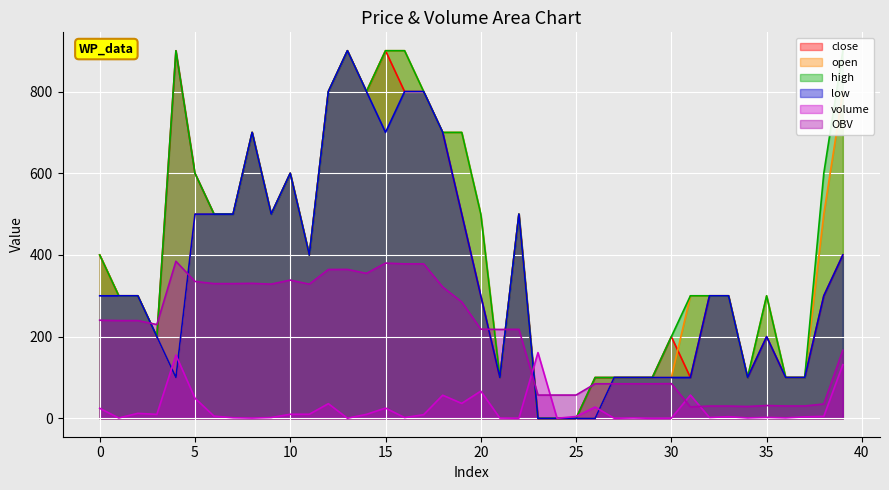

How many categories are shown in the chart?

40